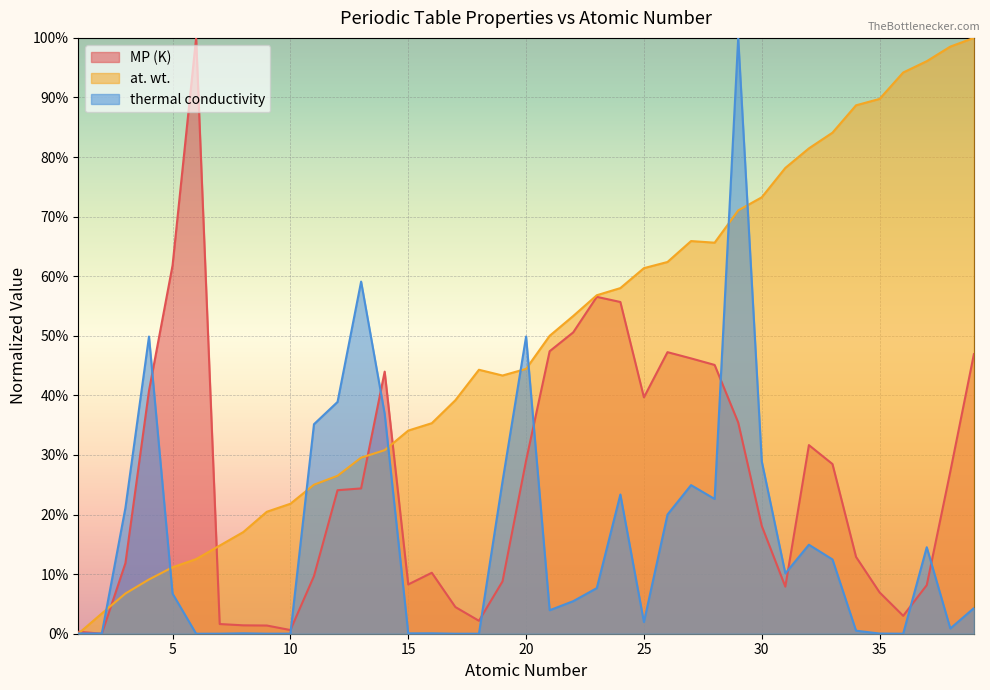

What is the average value of the thermal conductivity series?

0.2